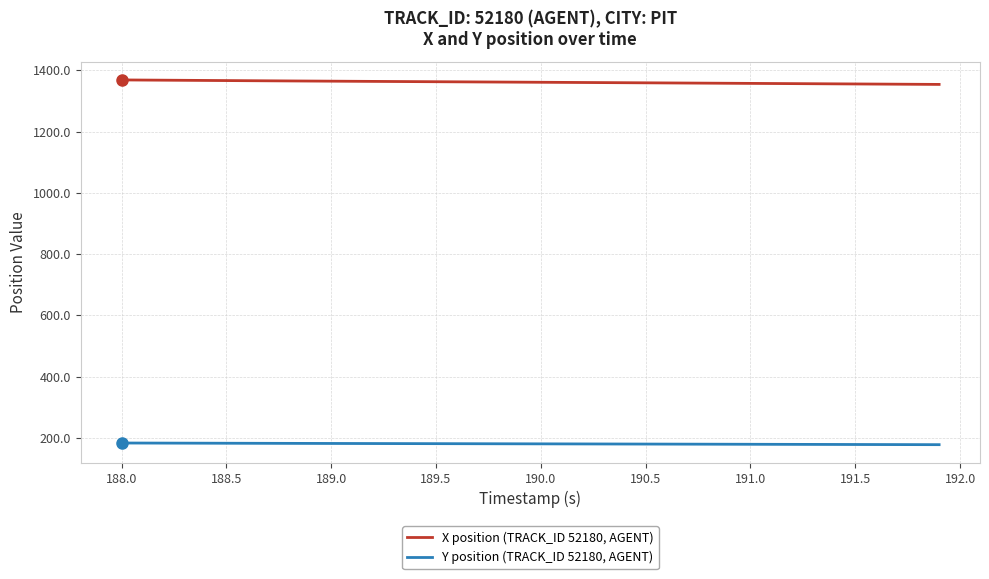

List the series in order of their peak value, highest first.

X position (TRACK_ID 52180, AGENT), Y position (TRACK_ID 52180, AGENT)